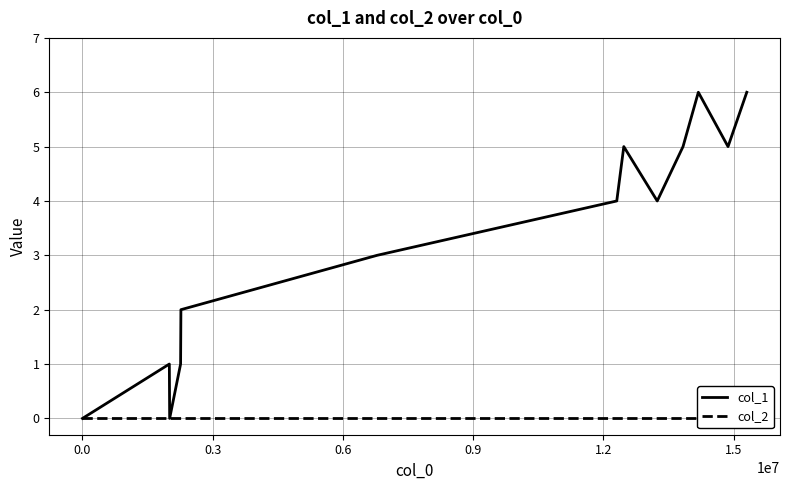

Is it true that col_1 equals 8 at 1.8?

False